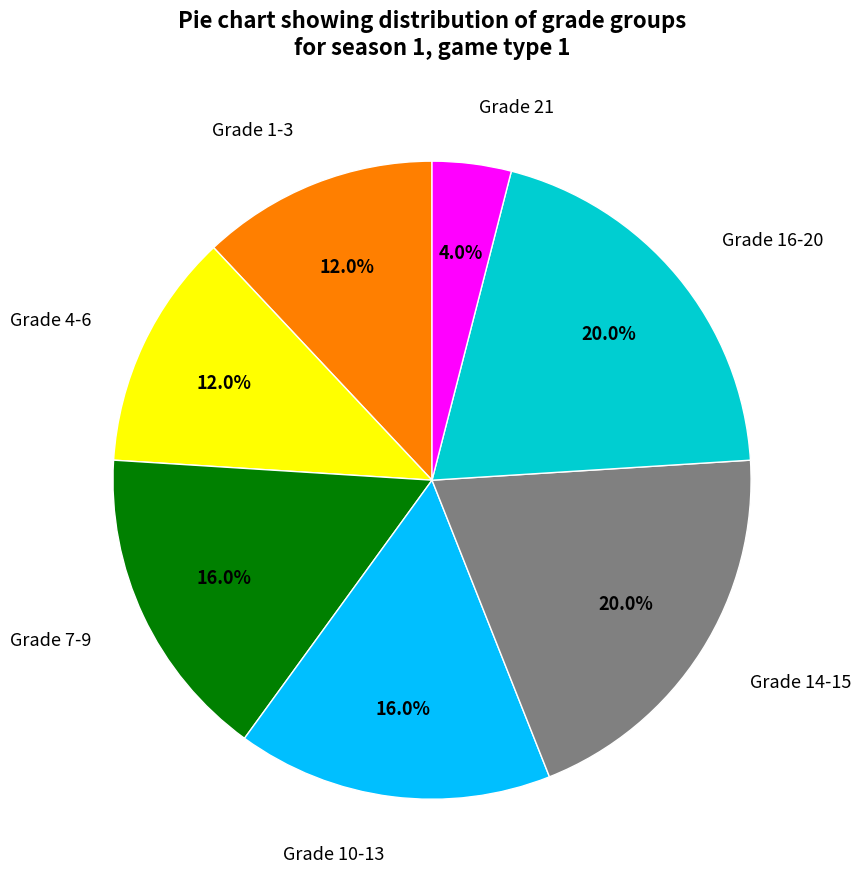

Does any single category account for the majority?

No